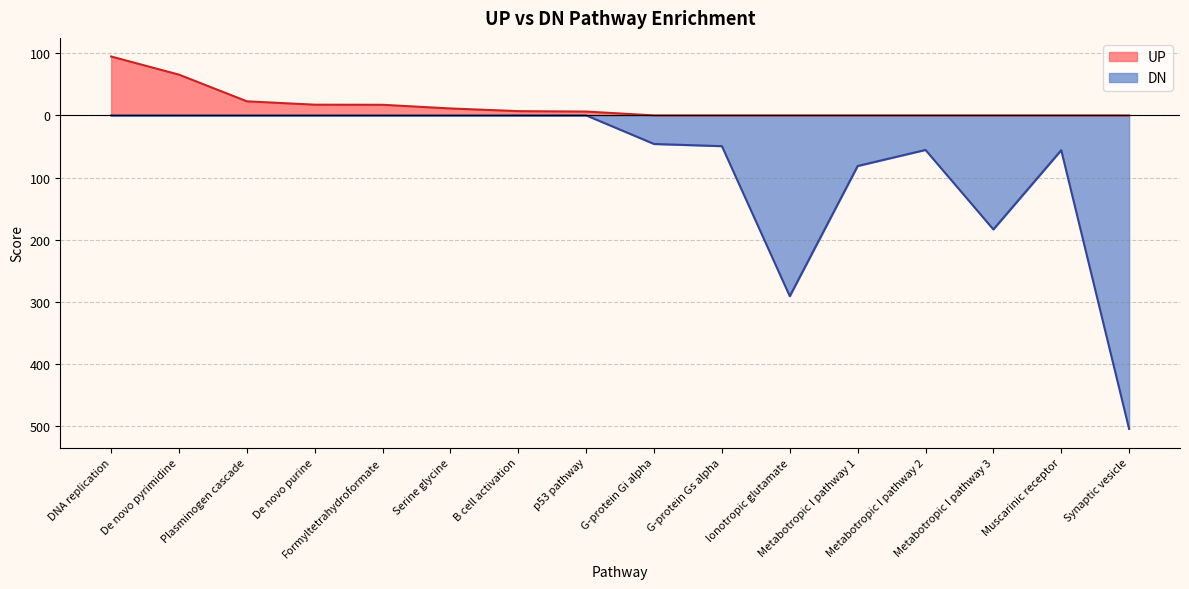

True or false: DN and UP cross at least once.

False